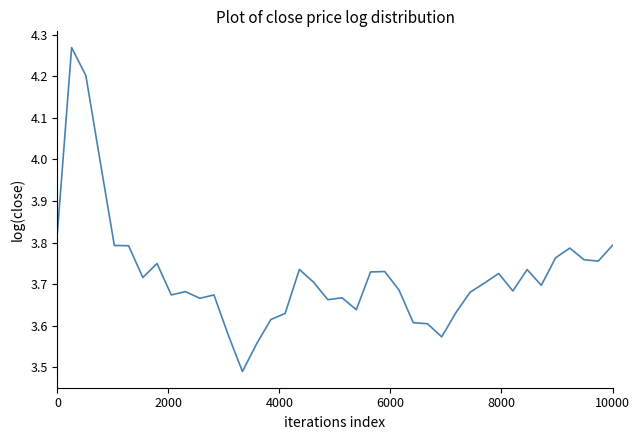

How many lines are shown in the chart?

1